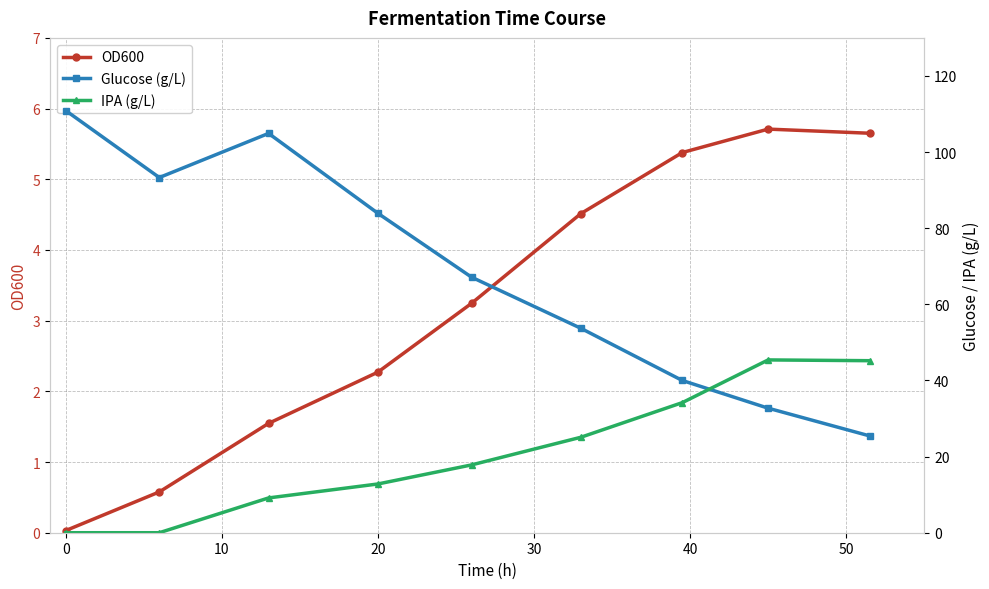

Between 0 and 20, which series saw the biggest shift?

Glucose (g/L)